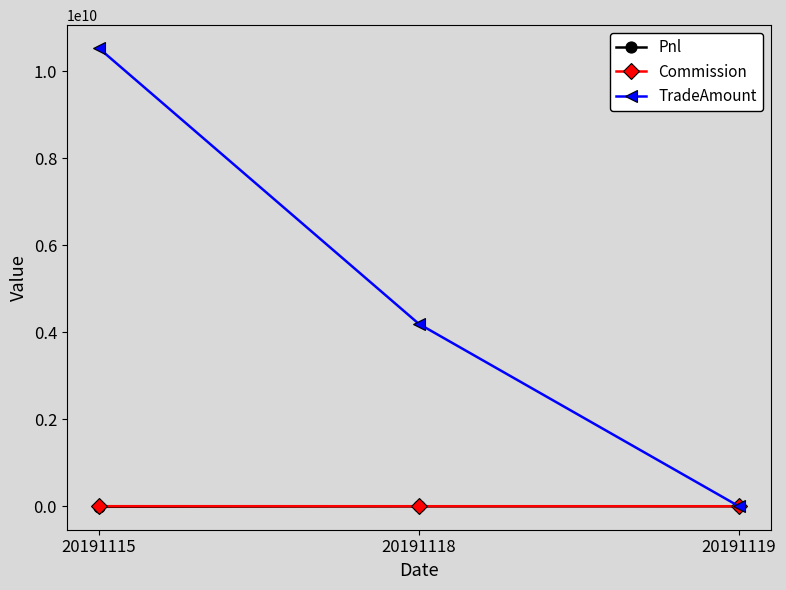

The Commission series shows 0.0 at 20191119. True or false?

True